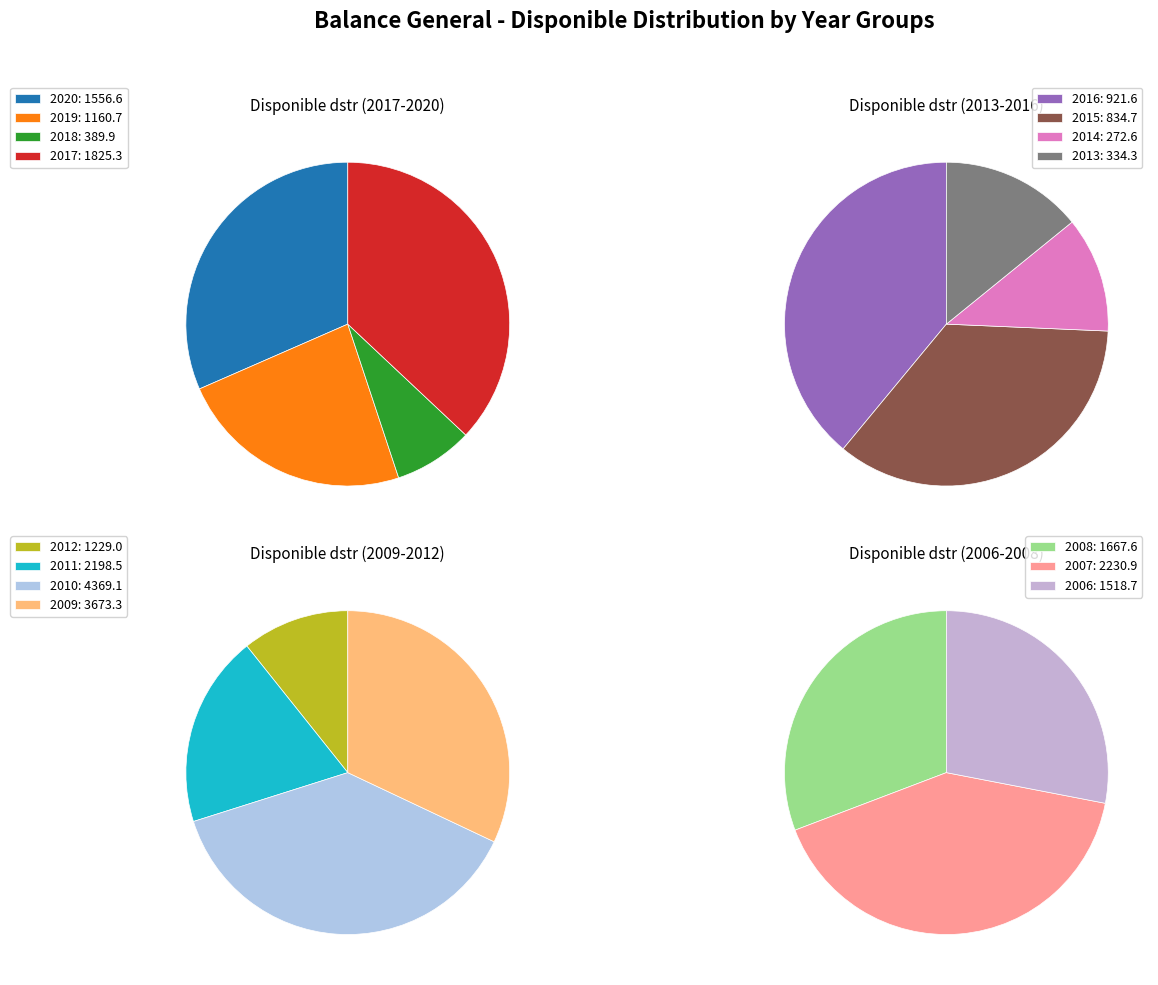

What is the change in value from 2010 to 2007?

-2138.2